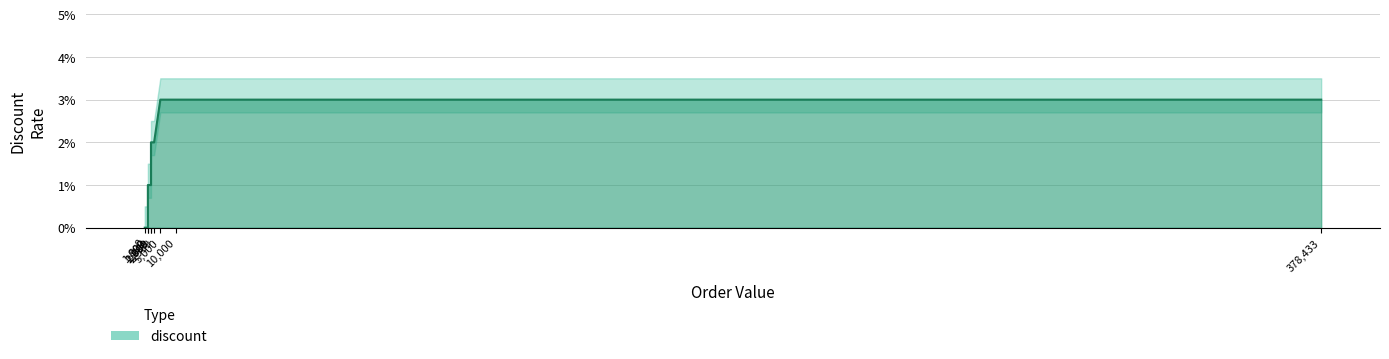

Count the values in the range 0 to 1.

9